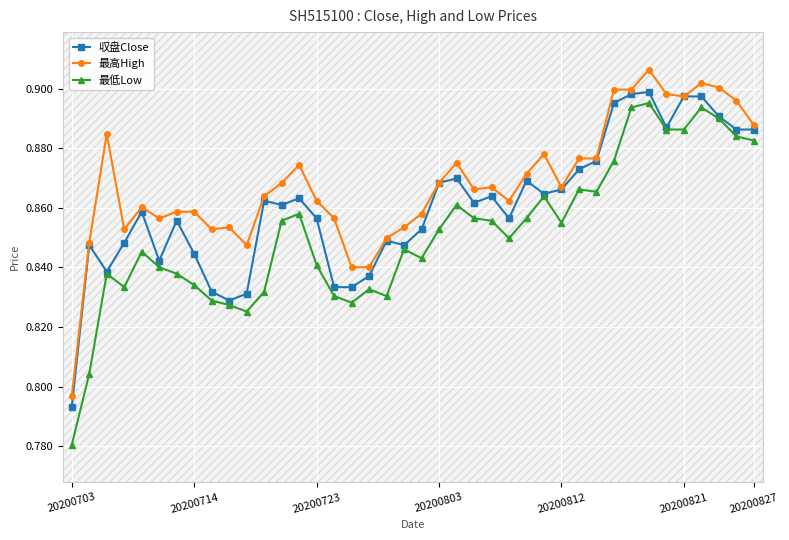

At which category is the sum across all series the highest?

33